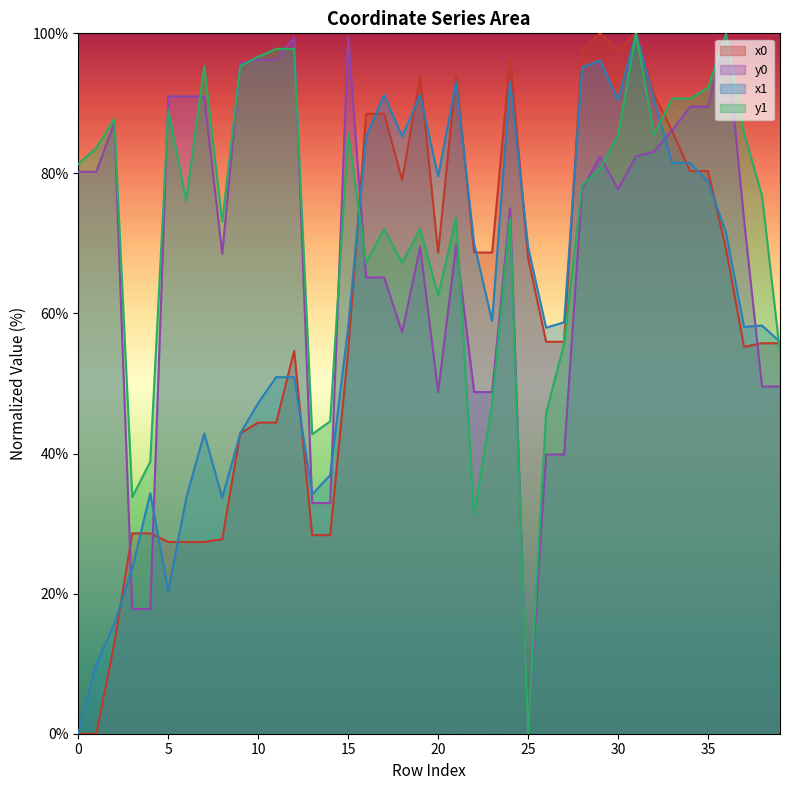

List the labels in order of x0 value, smallest first.

0, 1, 2, 5, 6, 7, 8, 13, 14, 3, 4, 9, 10, 11, 12, 15, 37, 38, 39, 26, 27, 25, 20, 22, 23, 36, 18, 34, 35, 33, 16, 17, 32, 19, 21, 24, 28, 30, 29, 31